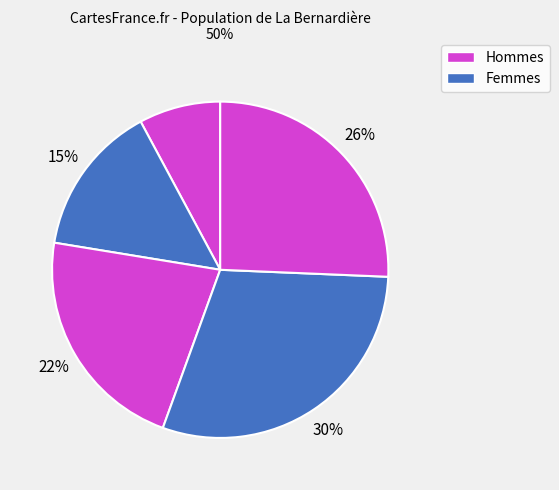

How many slices are in this pie chart?

5